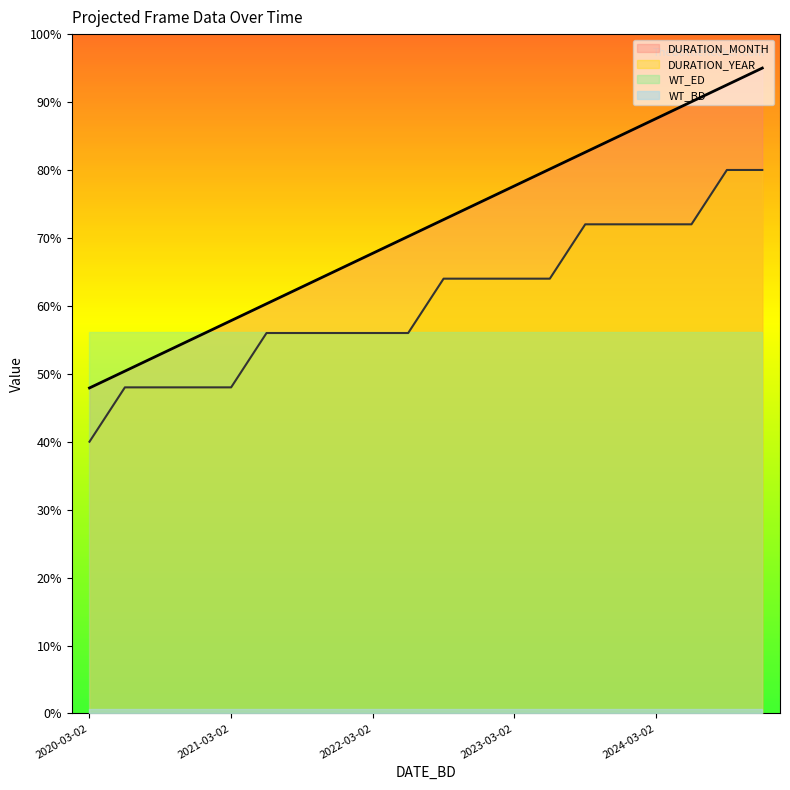

Is it true that DURATION_MONTH equals 47.9 at 2020-03-02?

True